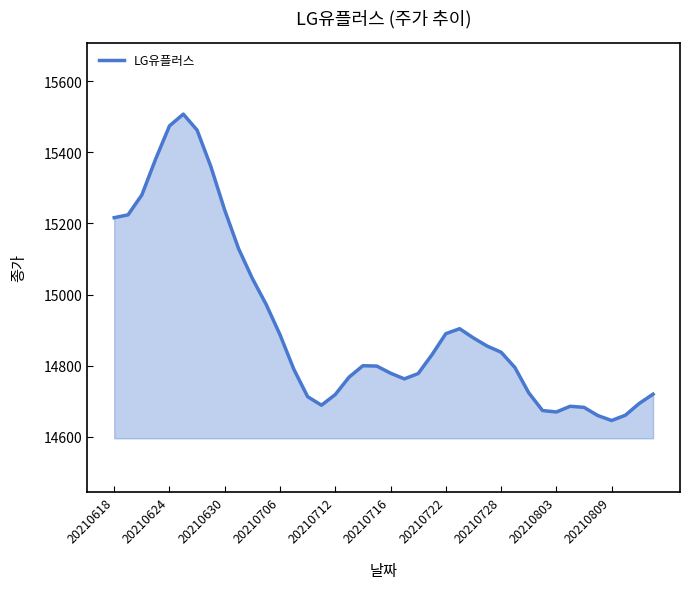

What is the difference between the maximum and minimum values?

861